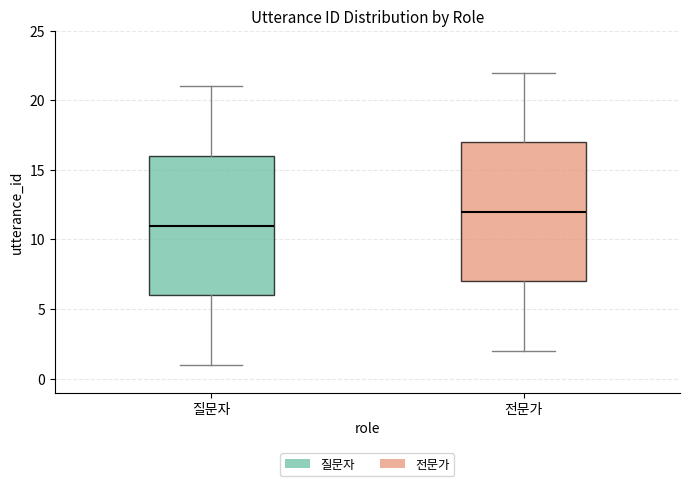

Where does the median line of the box for 질문자 sit on the y-axis? The values are not printed on the chart, so give them approximately, as read against the axis.

11